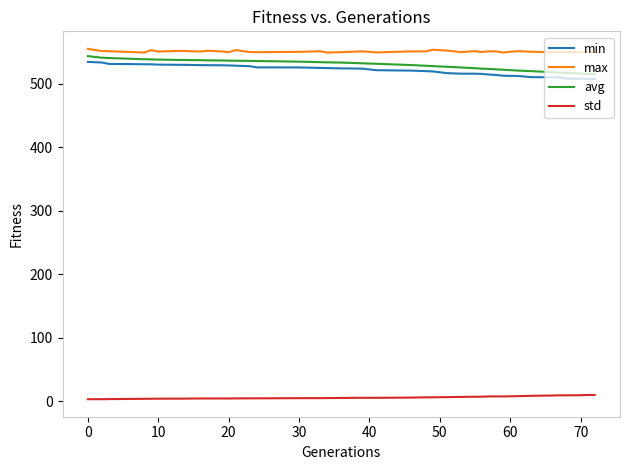

What is the lowest value of the min series?

507.4